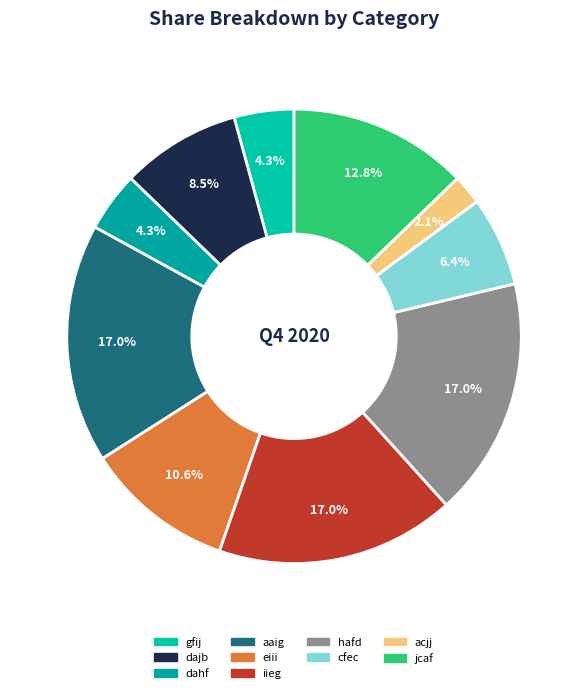

Which slice is the largest?

aaig